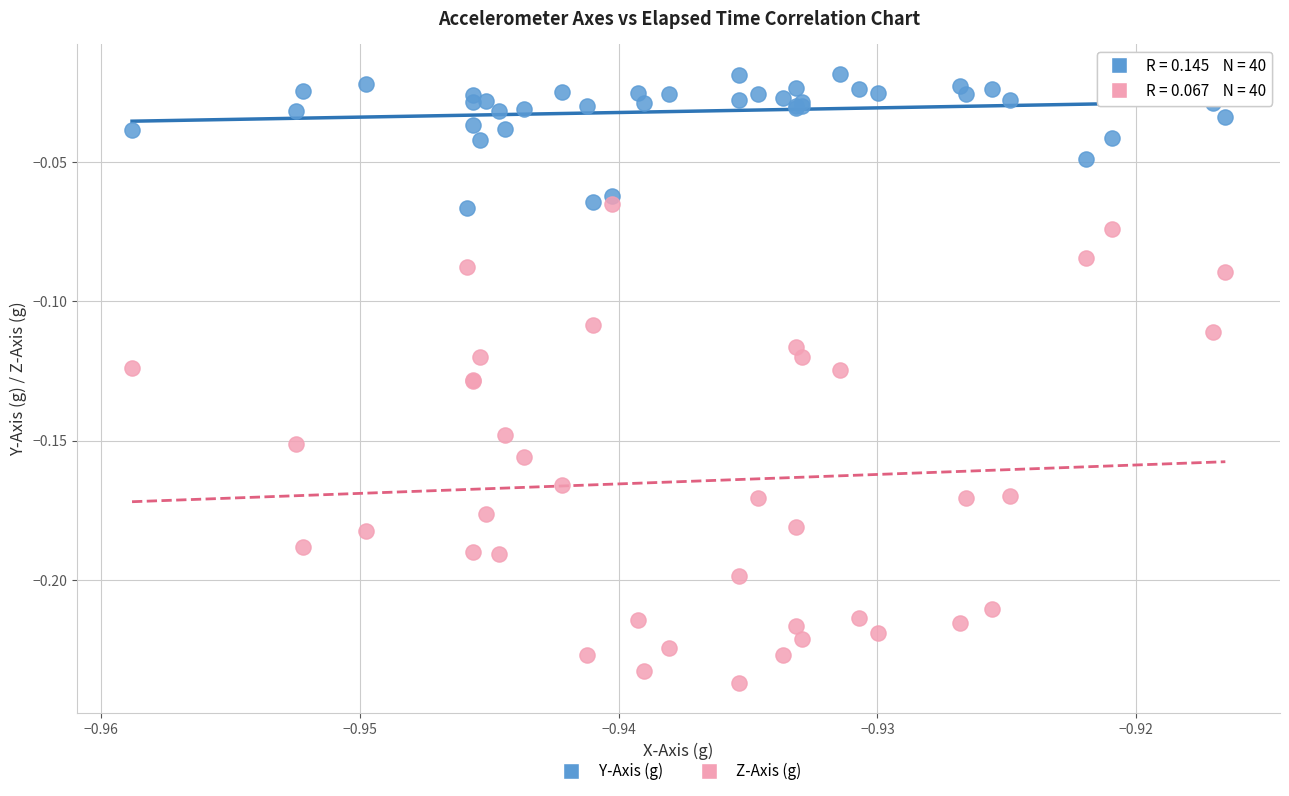

Which series reaches the minimum Y coordinate?

Z-Axis (g)